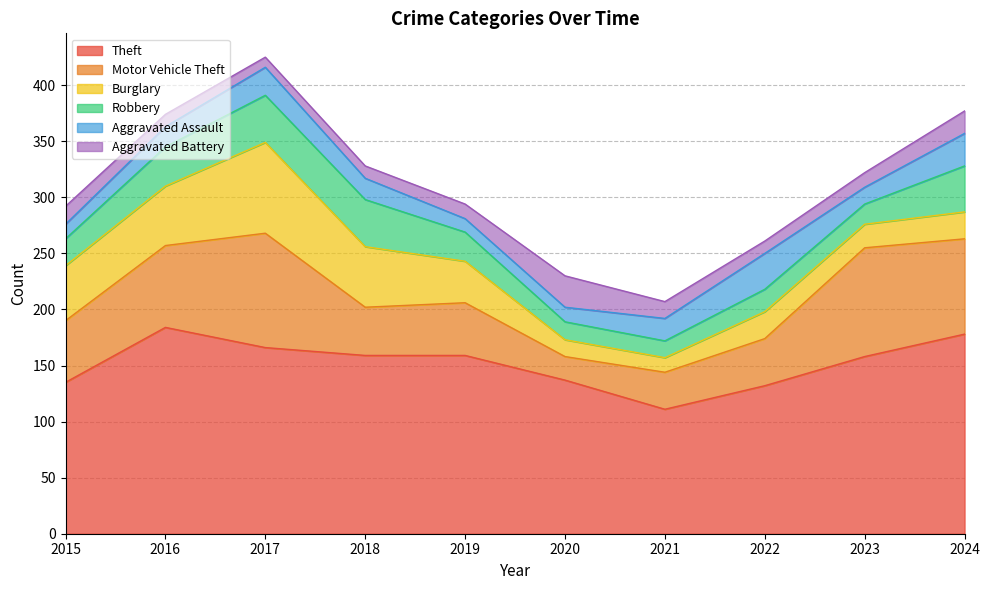

Is it true that Theft equals 270 at 2018?

False